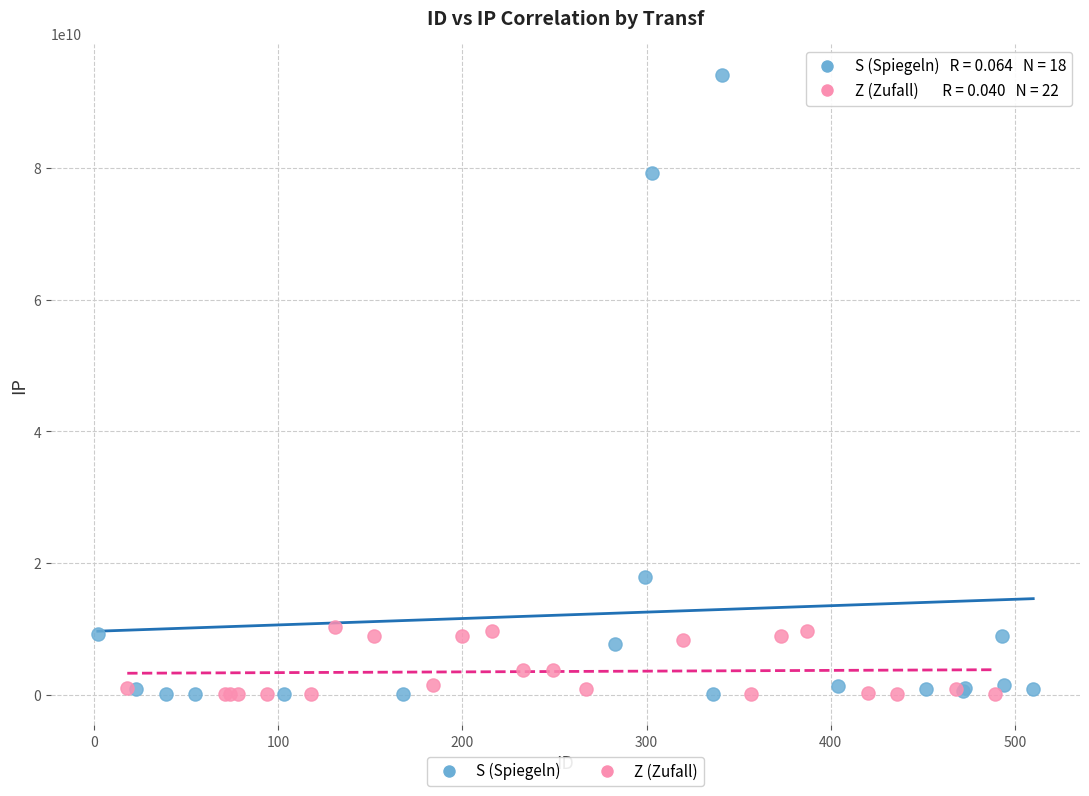

Which series reaches the maximum Y coordinate?

S (Spiegeln)